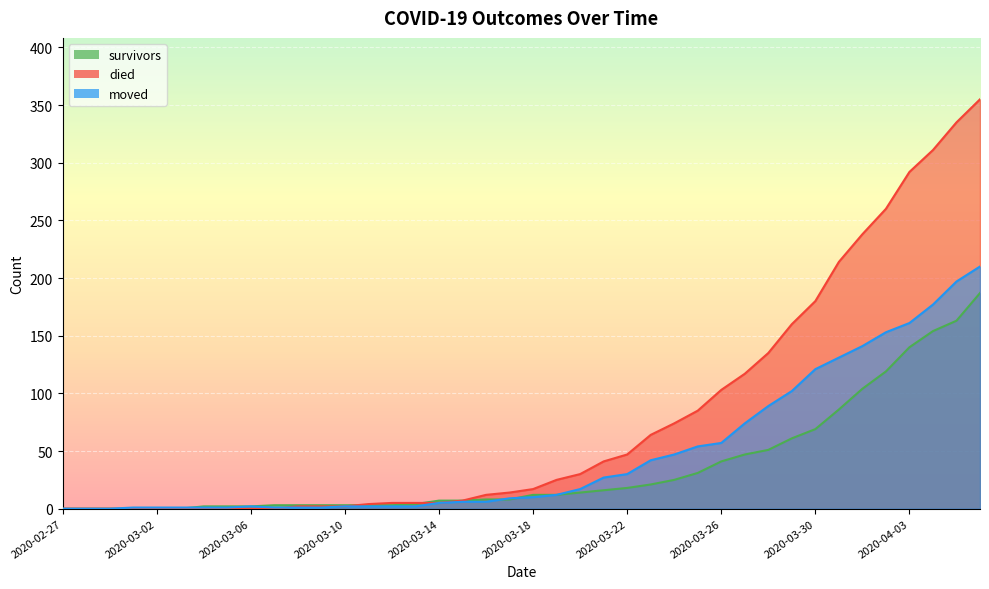

What is the maximum value shown in the chart?

355